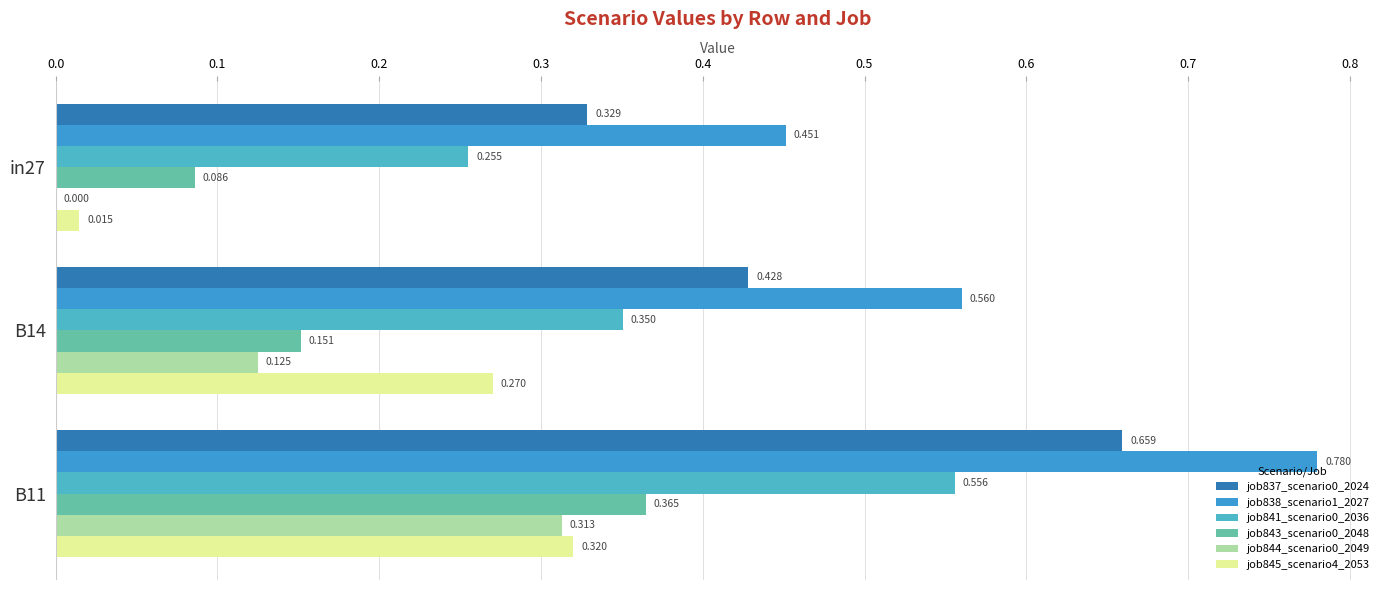

Count the number of categories in the chart.

3